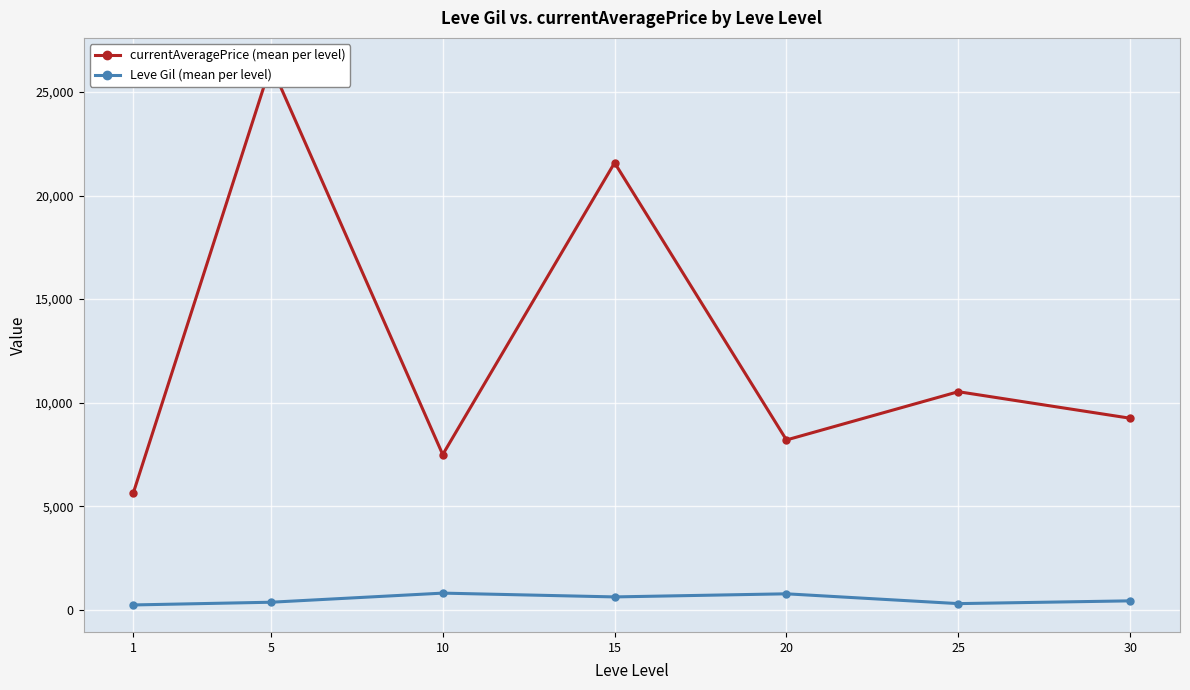

Rank the series by their maximum value, from highest to lowest.

currentAveragePrice (mean per level), Leve Gil (mean per level)